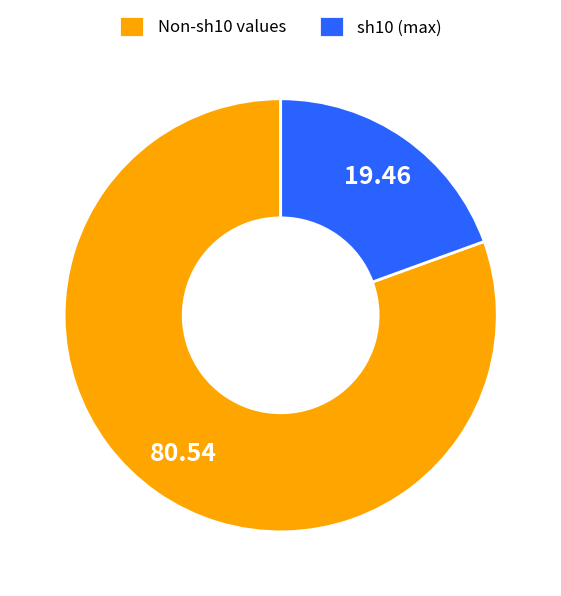

Between Non-sh10 values and sh10 (max), which is larger?

Non-sh10 values